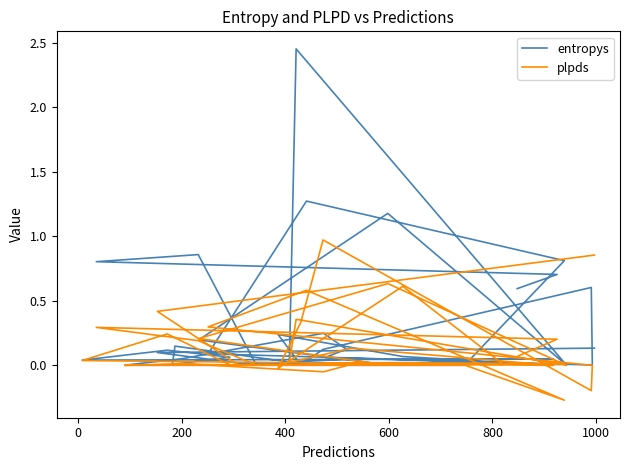

List the series in order of their peak value, lowest first.

plpds, entropys